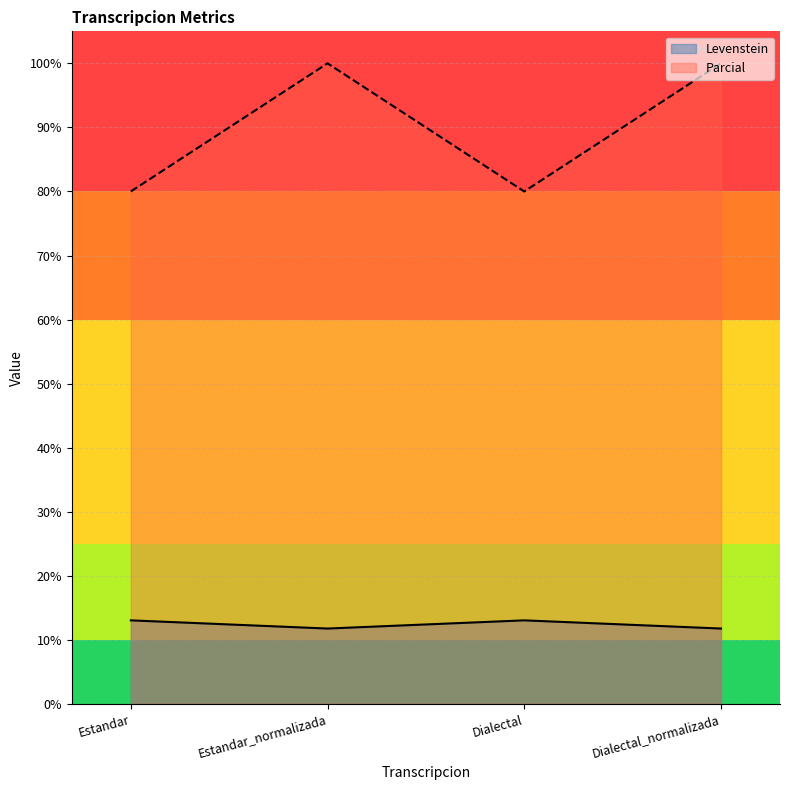

Where is the first local minimum for Parcial?

Dialectal